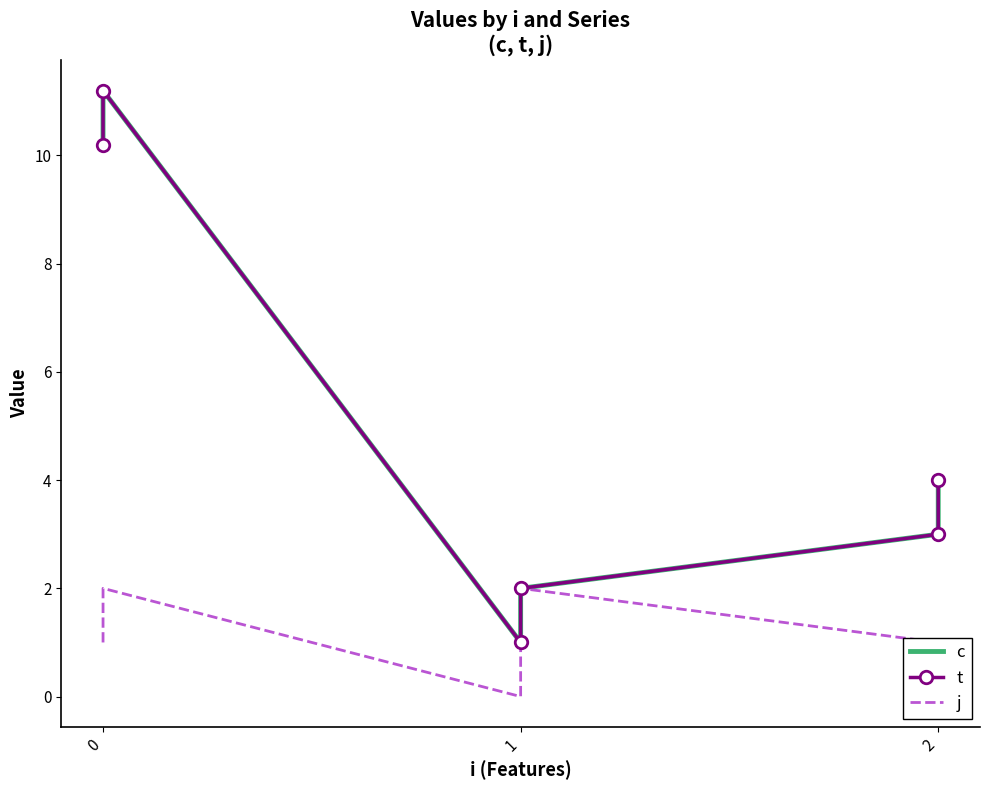

In j, how many points are lower than both neighbors (excluding endpoints)?

1